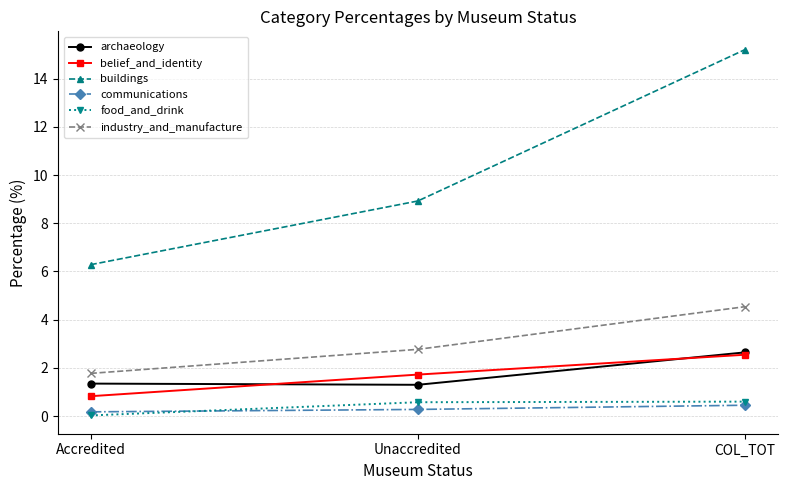

What is the difference between the maximum and minimum values in the belief_and_identity series?

1.7